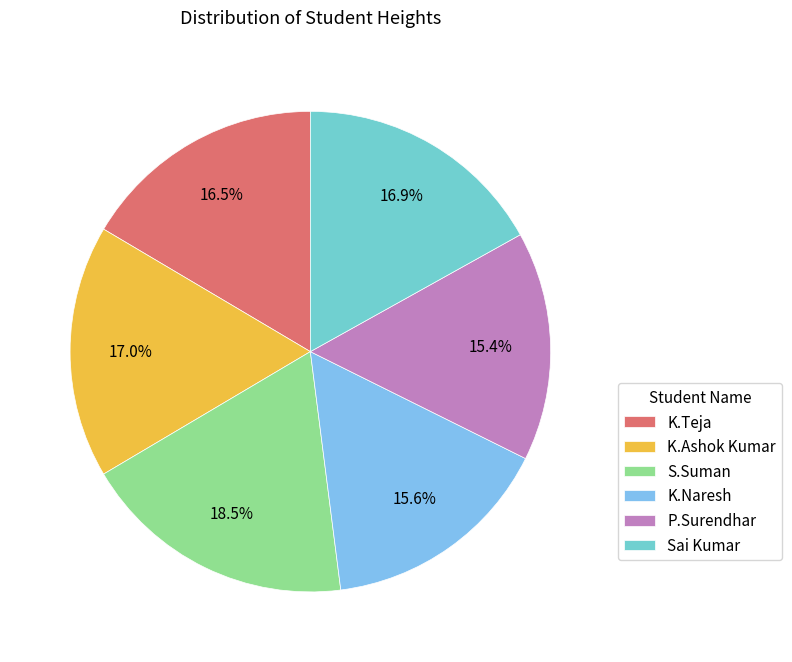

What percentage is the K.Teja slice, to the nearest percent?

16%